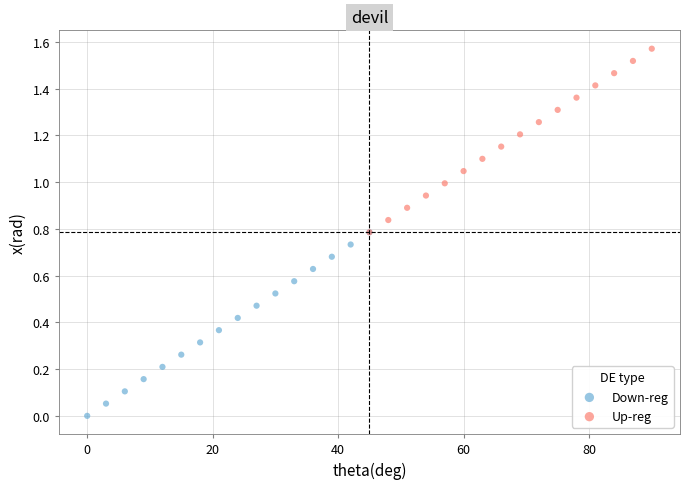

Which series contains the highest Y value?

Up-reg